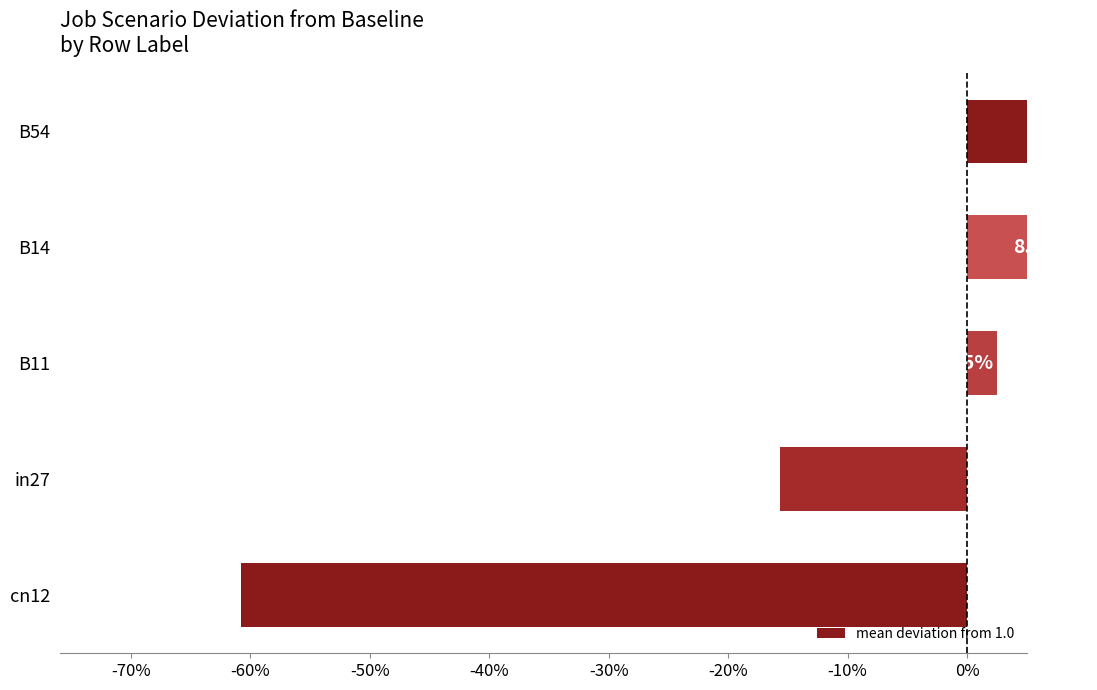

How many negative values are there?

2